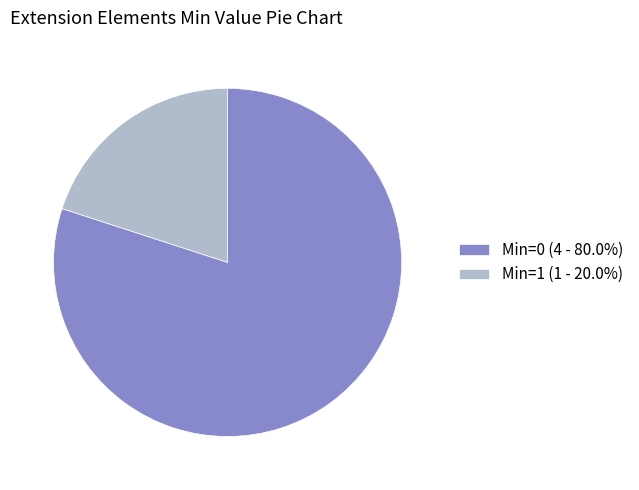

Is the sum of Min=0 (4 - 80.0%) and Min=1 (1 - 20.0%) greater than half?

Yes